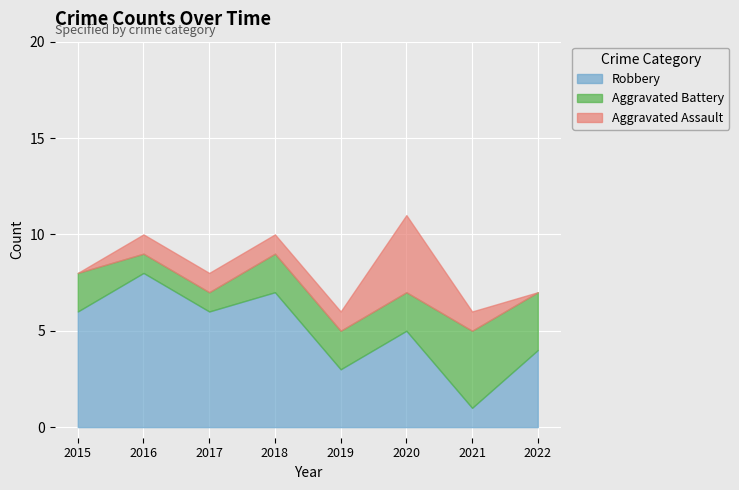

Which series ends up on top after the final intersection of Aggravated Assault and Aggravated Battery?

Aggravated Battery